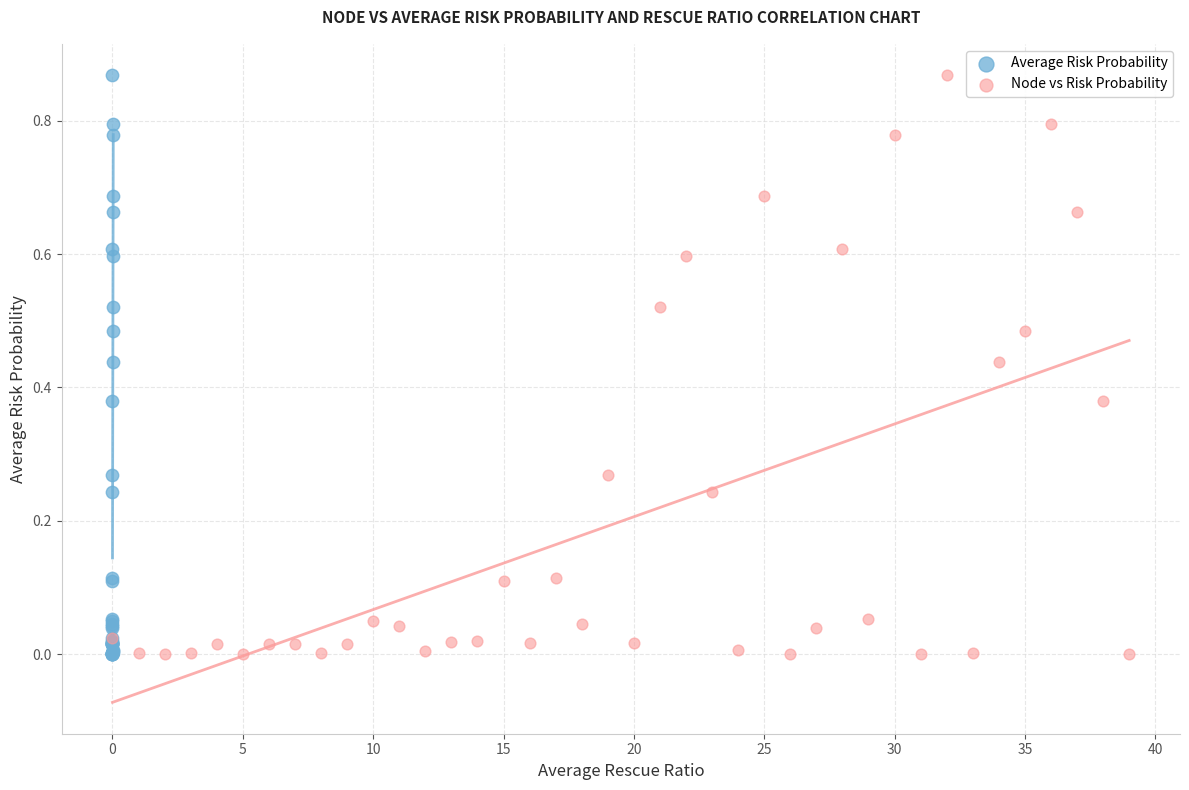

What are all the series names shown in the legend?

Average Risk Probability, Node vs Risk Probability